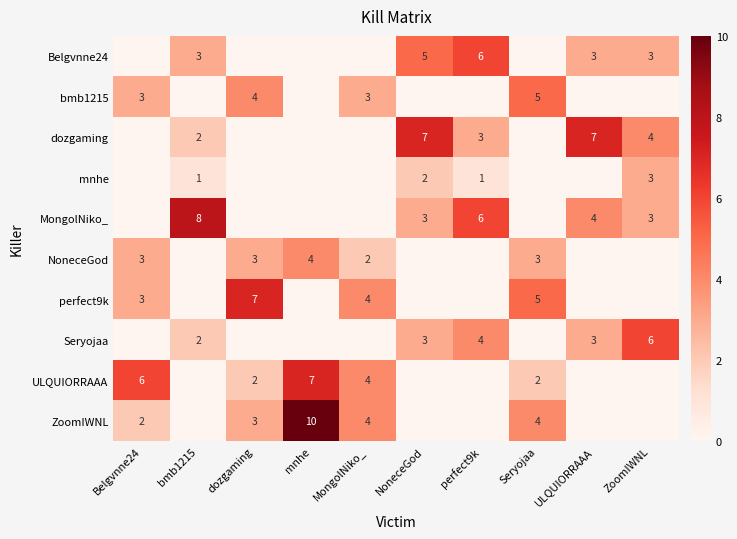

Is it true that MongolNiko_ equals 3 at NoneceGod?

True